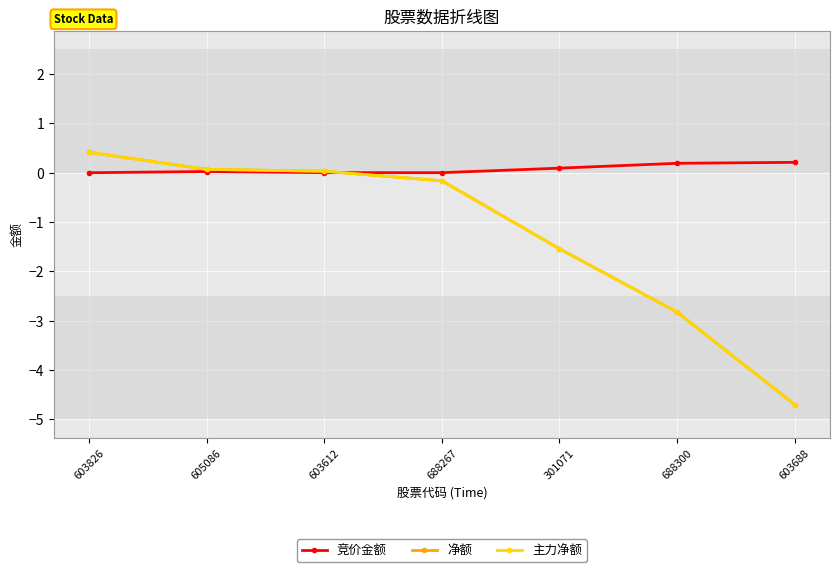

Between 603688 and 301071, which is larger?

603688